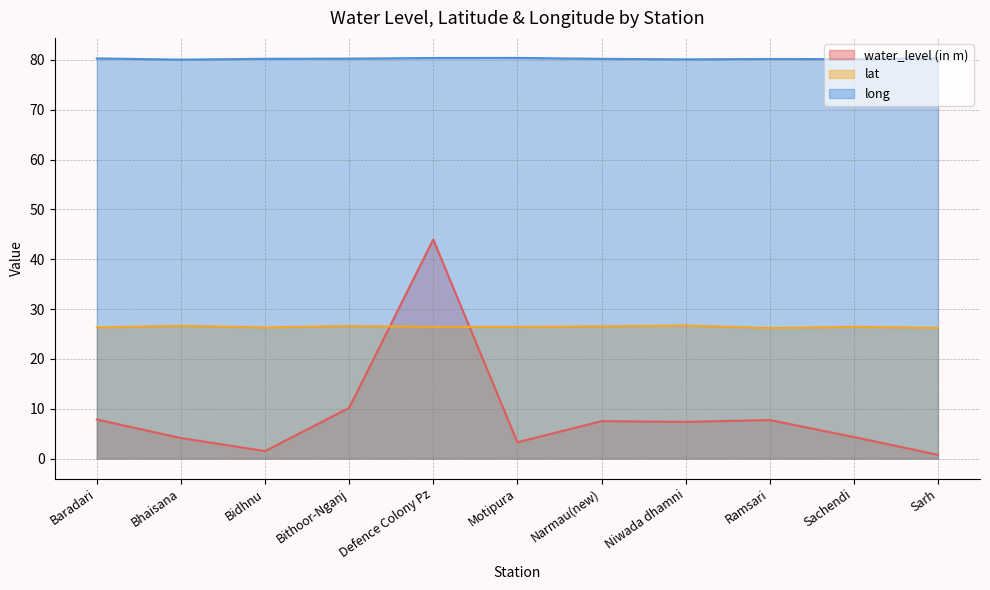

Which category has the highest value across all series?

Motipura